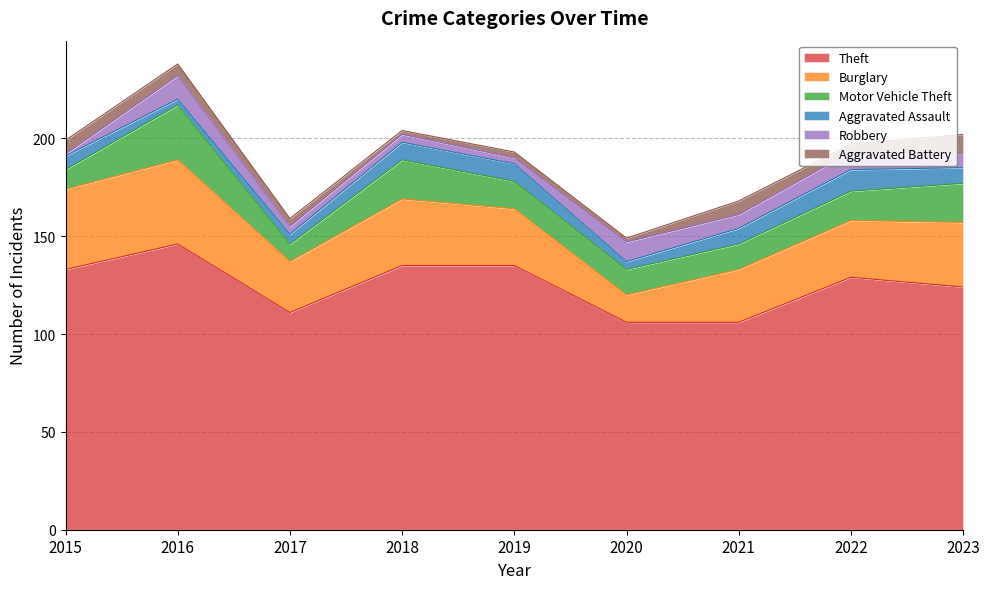

True or false: Motor Vehicle Theft and Aggravated Battery cross at least once.

False